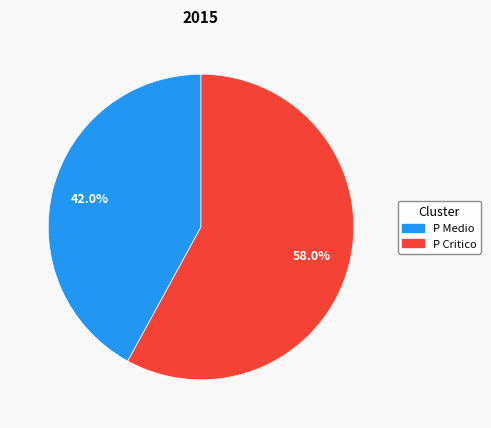

What percentage is the P Critico slice, to the nearest percent?

58%